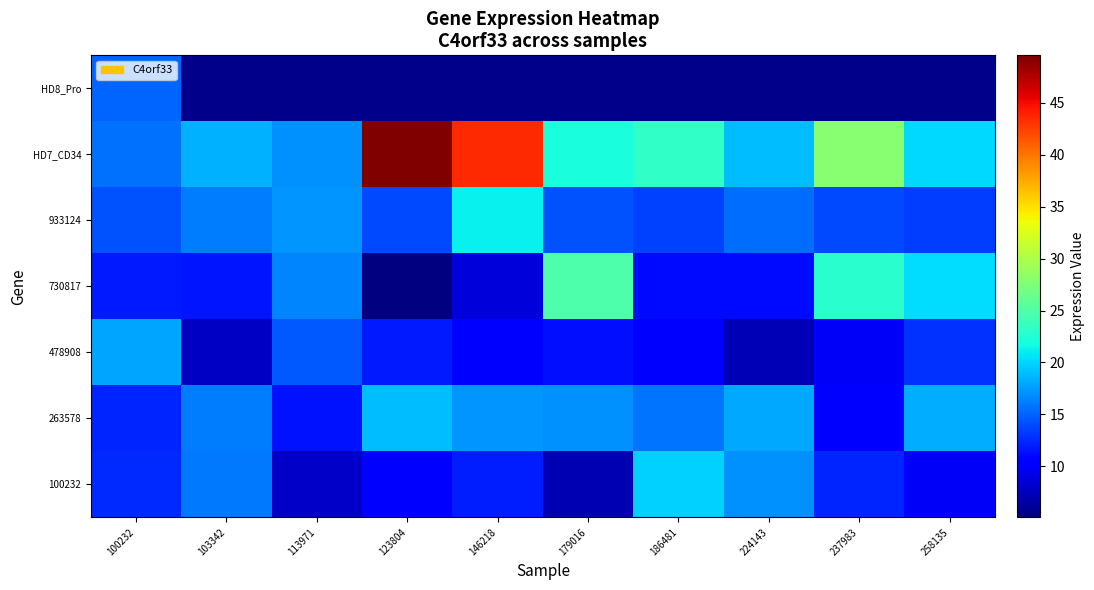

What is the difference between the highest and lowest values at 103342?

10.6